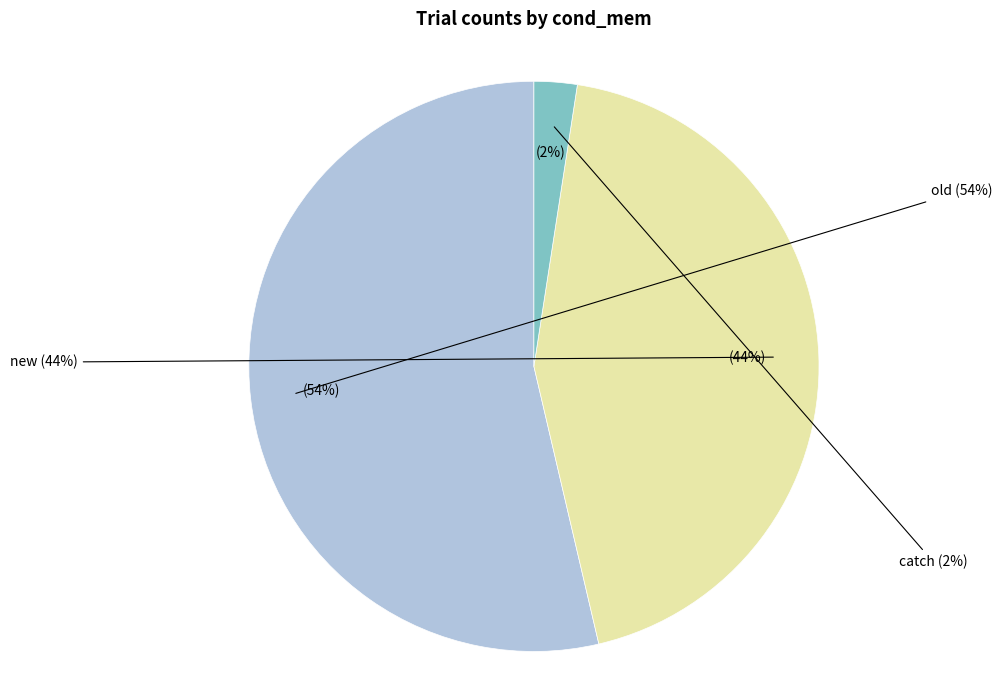

What is the largest slice in the pie chart?

old